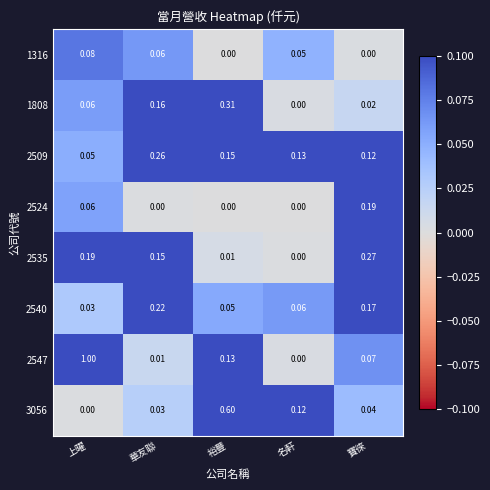

At which label does 2547 reach its peak?

上曜